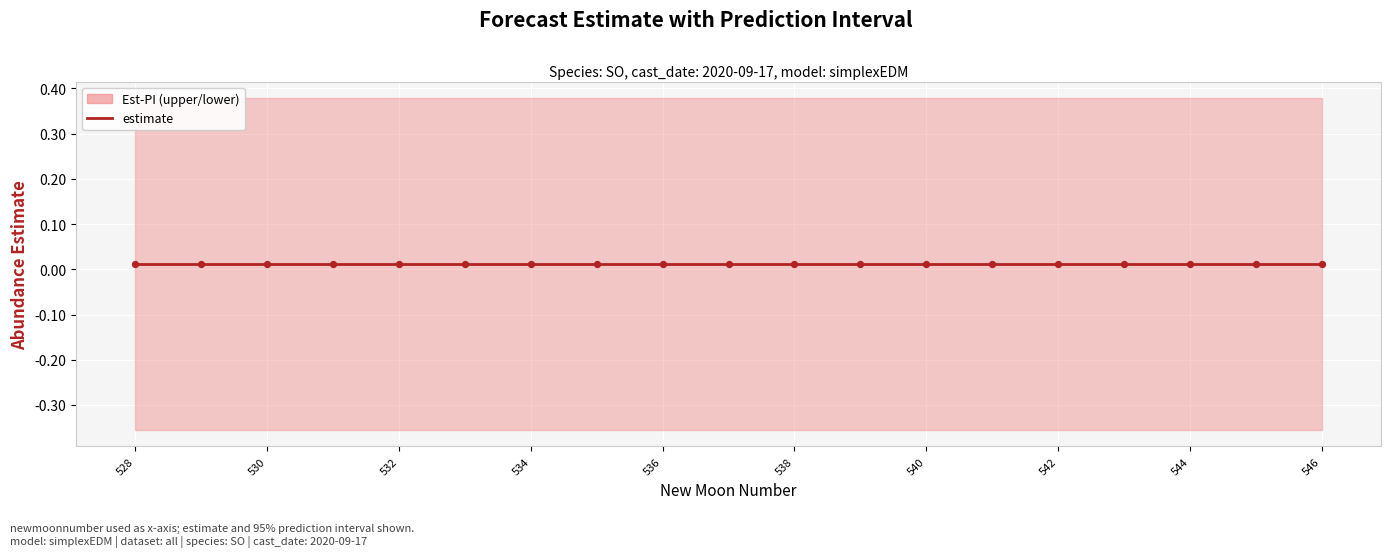

At which category is the sum across all series the highest?

528